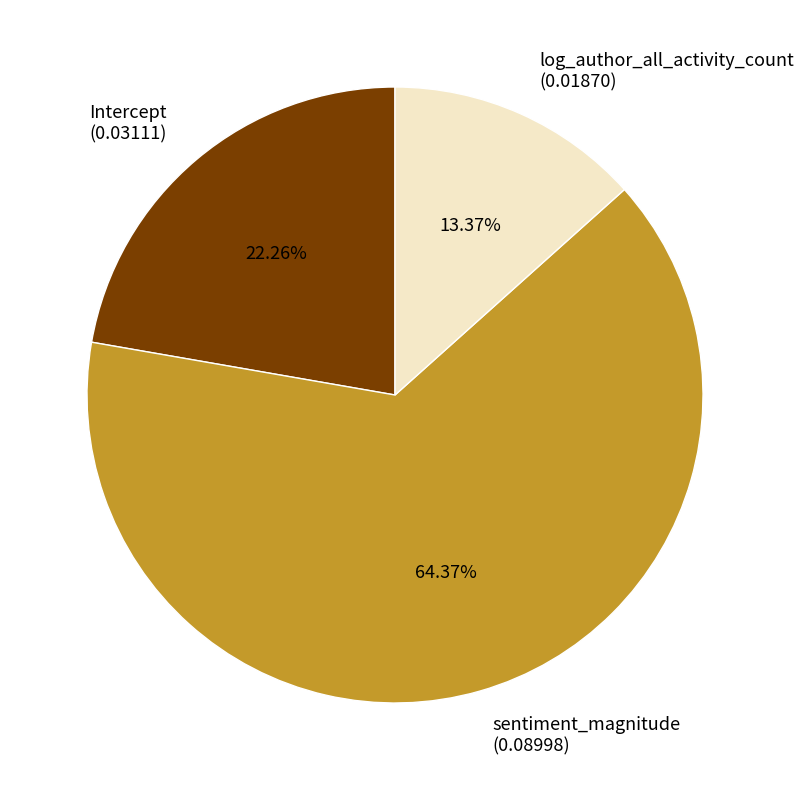

Is it true that log_author_all_activity_count is 2% of the pie?

False